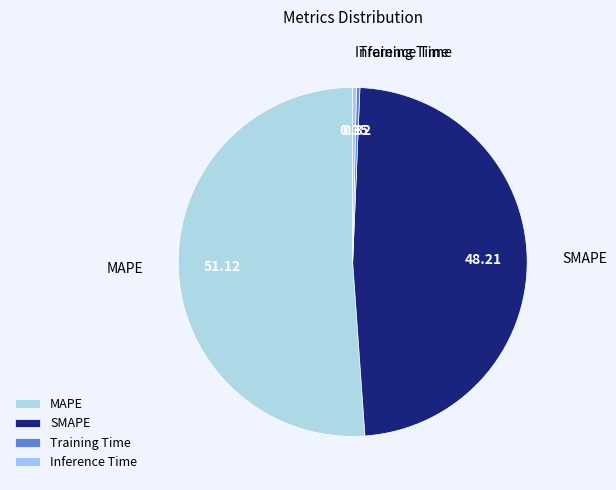

Do Training Time and SMAPE together represent more than half of the pie?

No